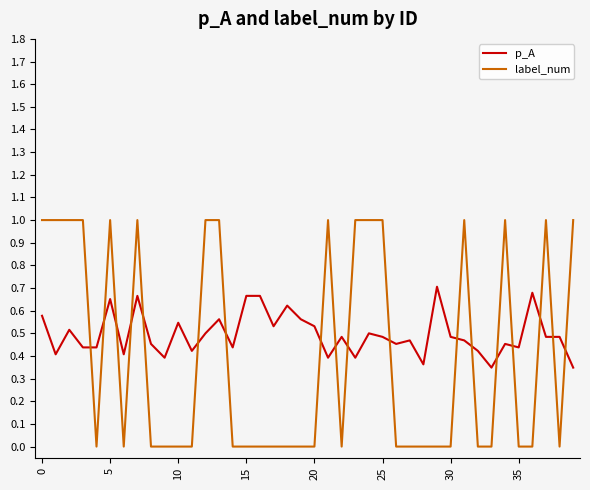

Which series has the largest range (max minus min)?

label_num